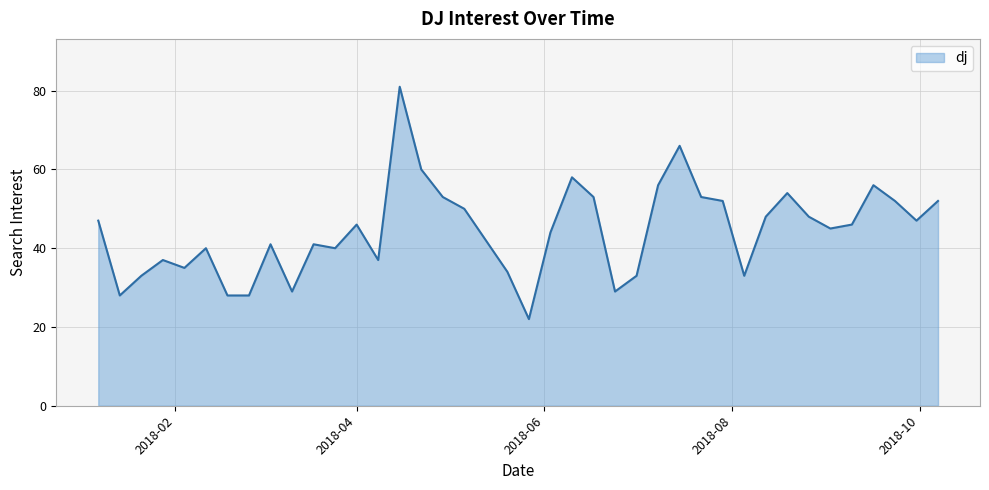

What is the smallest value displayed?

22